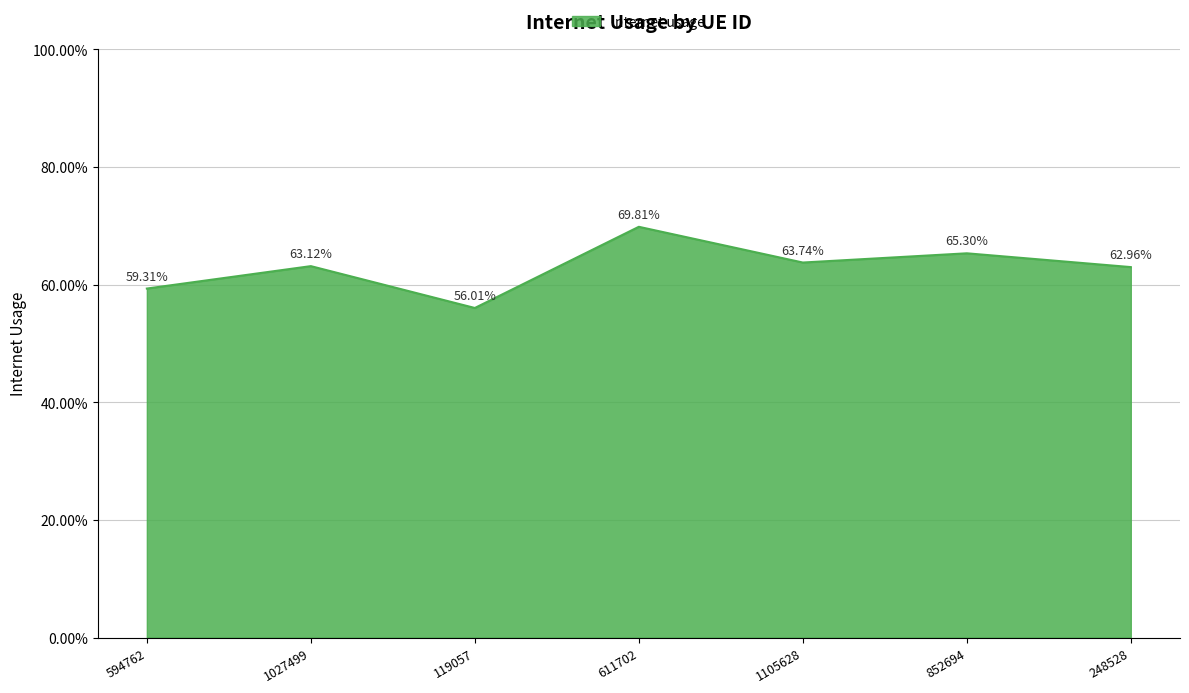

Does the chart display data point markers on the line(s)?

No